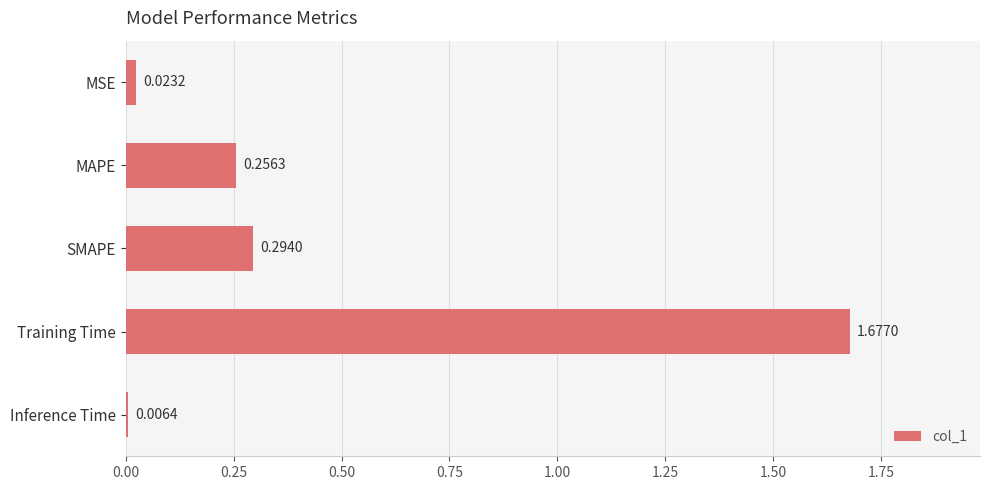

List the labels in order of value, smallest first.

Inference Time, MSE, MAPE, SMAPE, Training Time